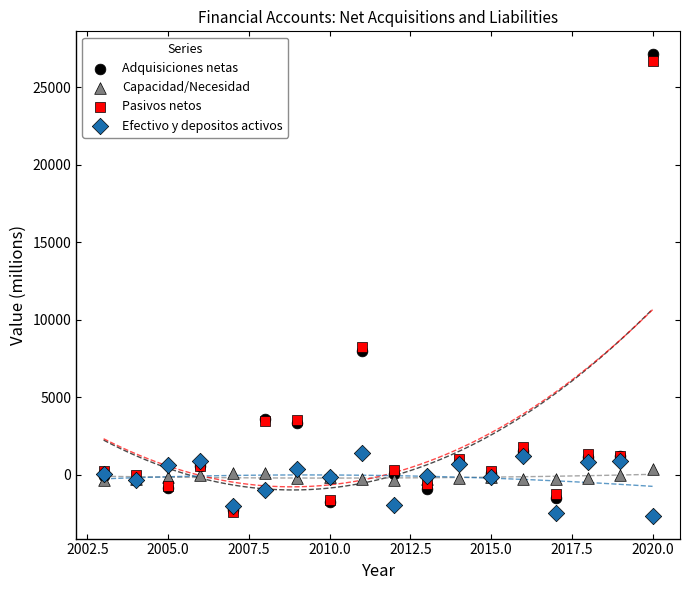

Which series reaches the maximum Y coordinate?

Adquisiciones netas